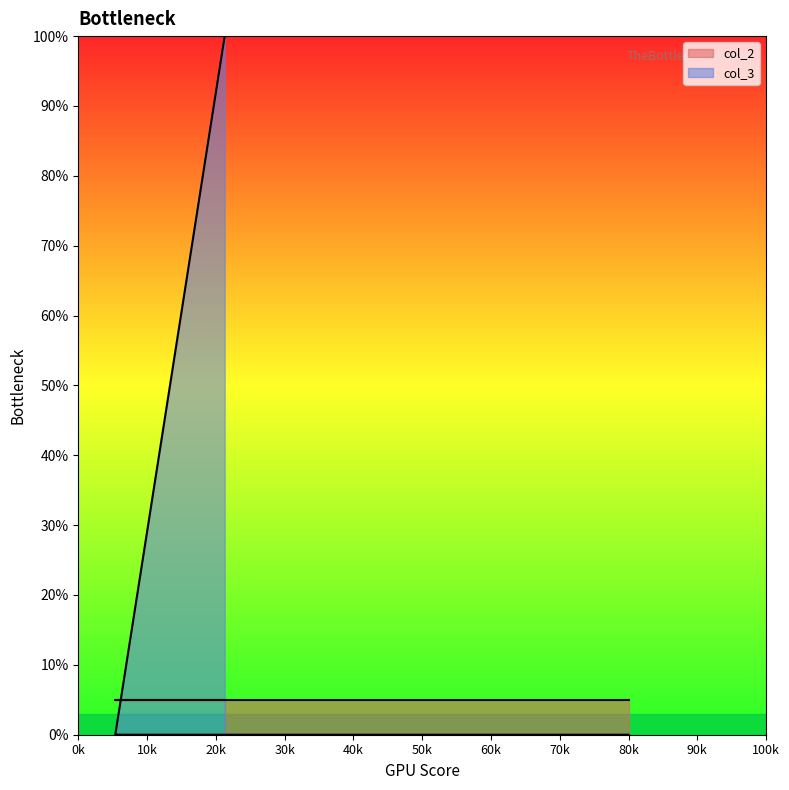

What is the difference between the values at 91 and 23?

100